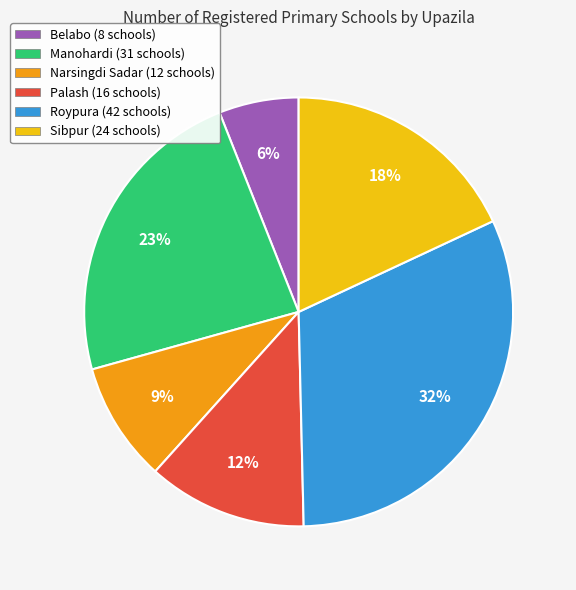

Does Narsingdi Sadar represent more than half of the total?

No